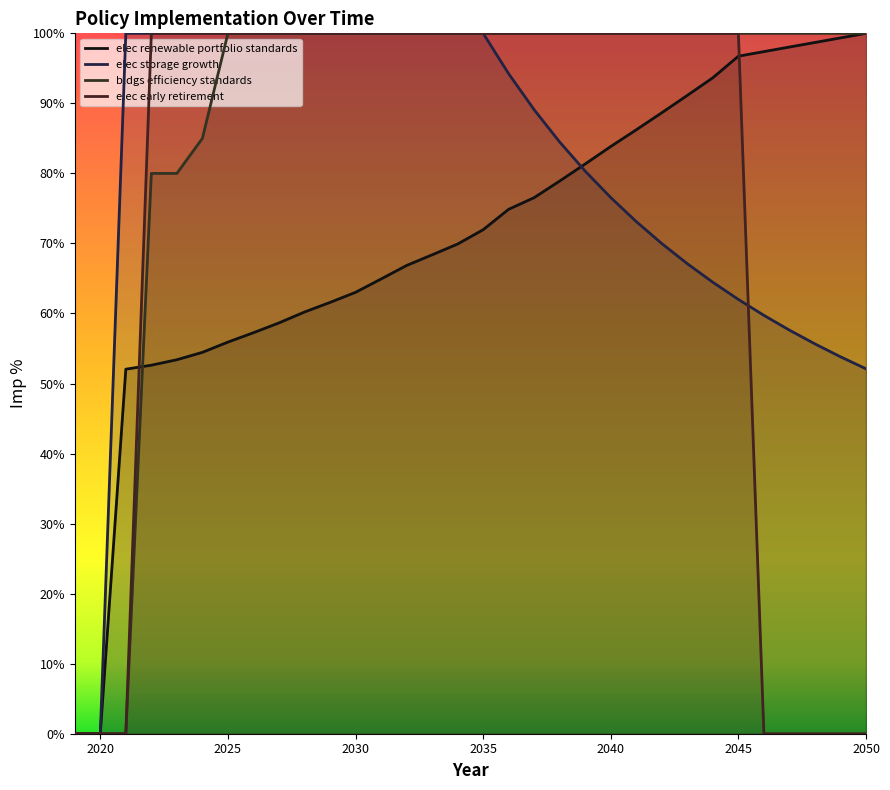

What are all the series names shown in the legend?

elec renewable portfolio standards, elec storage growth, bldgs efficiency standards, elec early retirement